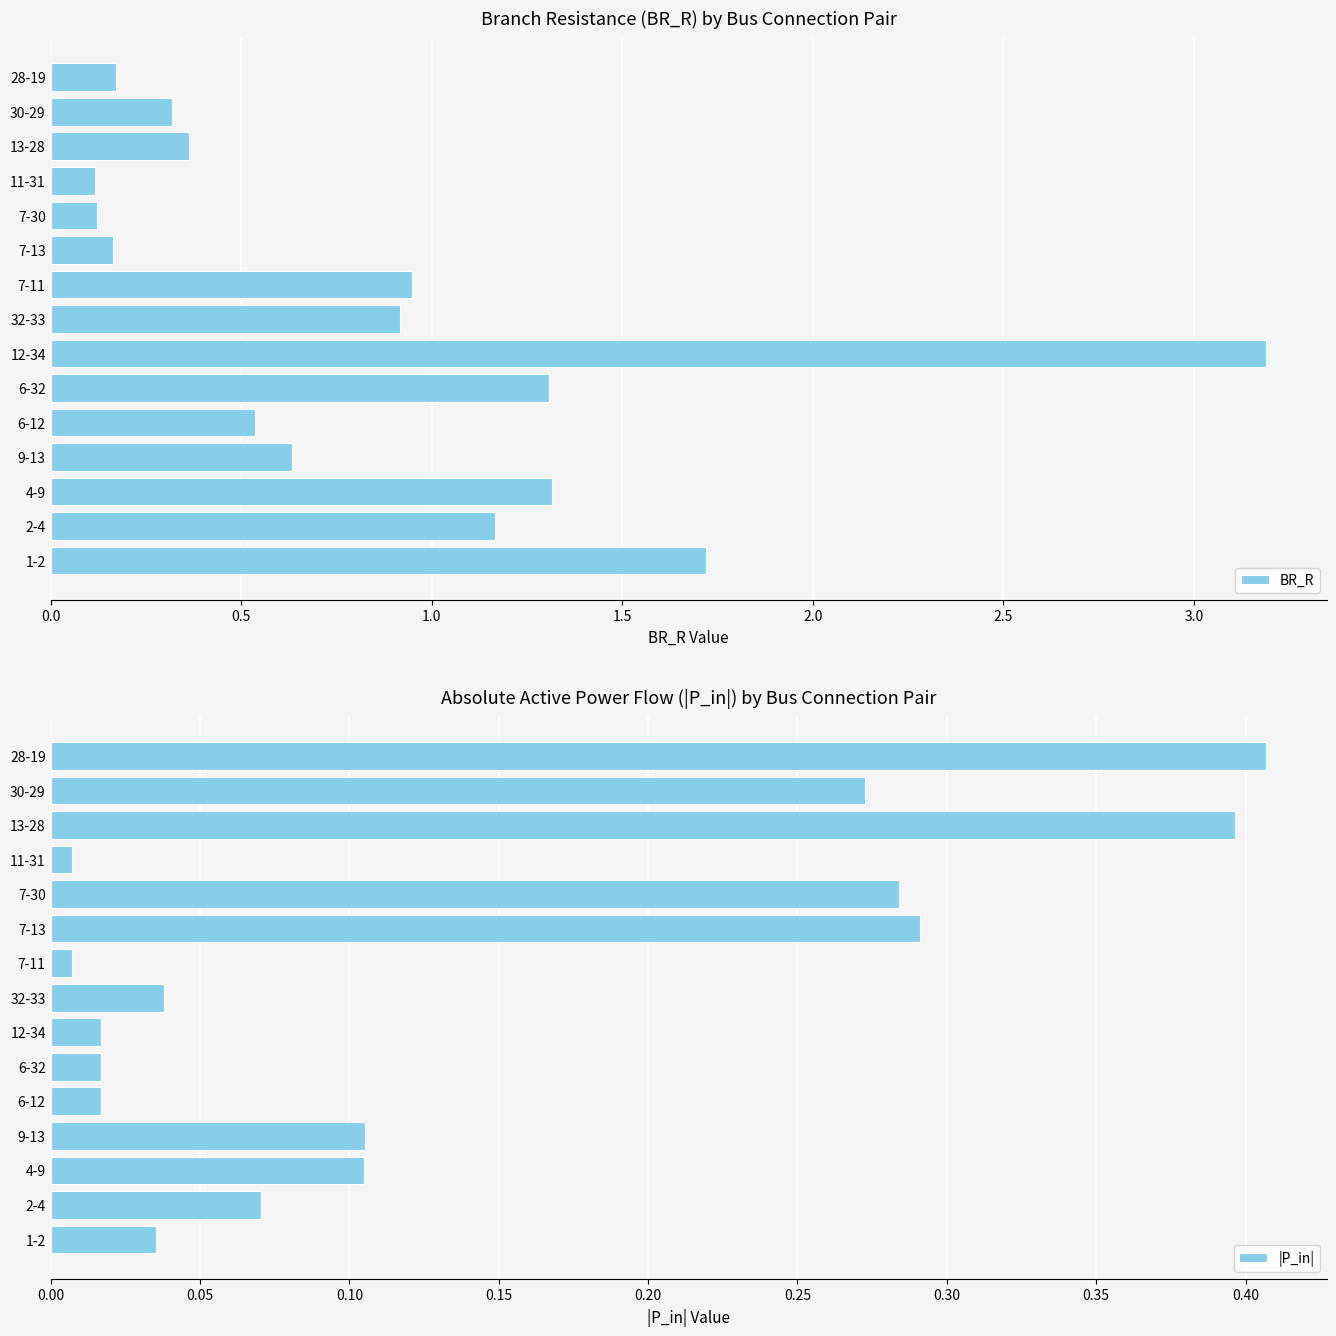

Reading left to right, transcribe all the data shown in this chart.

BR_R: 1.7	1.2	1.3	0.6	0.5	1.3	3.2	0.9	0.9	0.2	0.1	0.1	0.4	0.3	0.2
|P_in|: 0.0	0.1	0.1	0.1	0.0	0.0	0.0	0.0	0.0	0.3	0.3	0.0	0.4	0.3	0.4